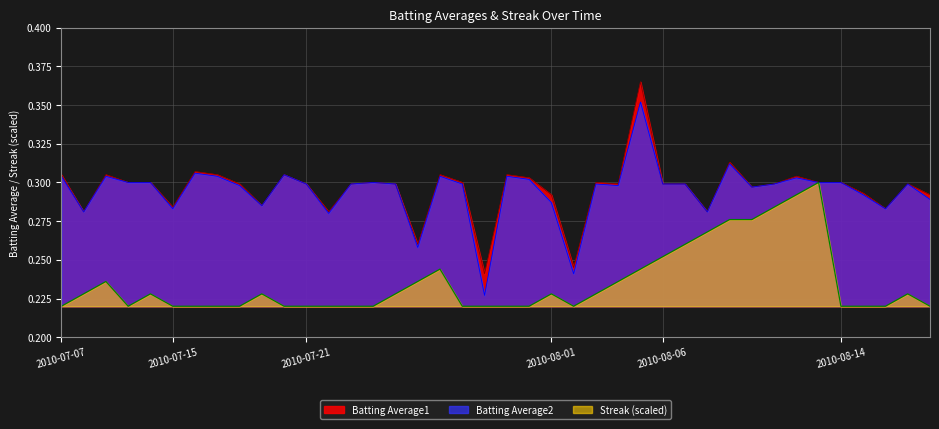

What is the value of the Batting Average1 point at the 31st from the left?

0.3